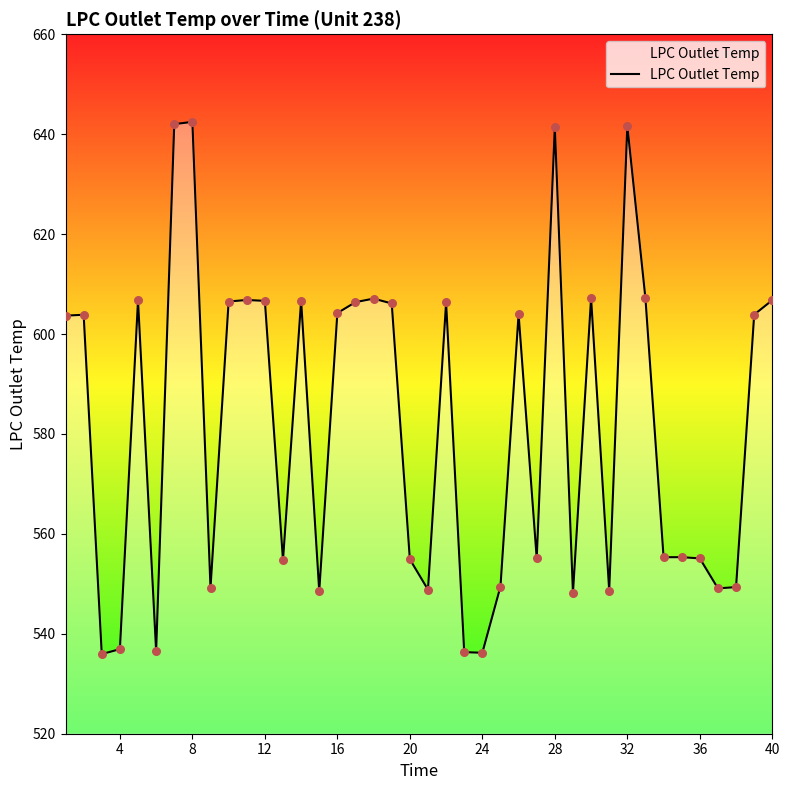

What is the maximum value shown in the chart?

642.5